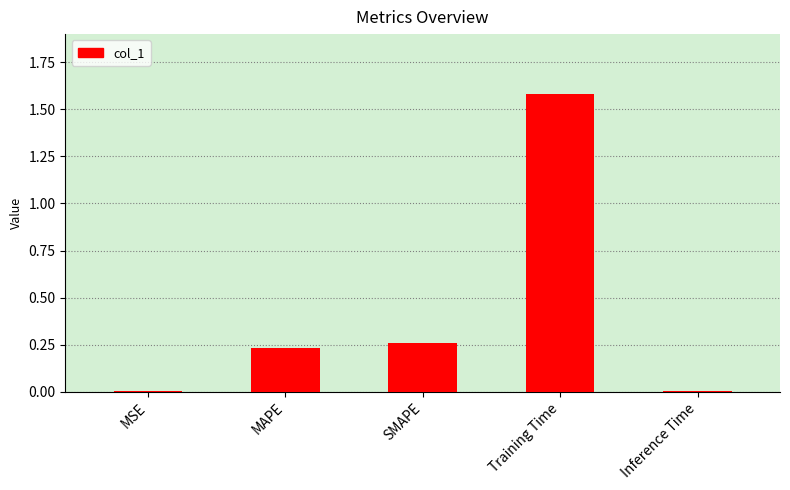

What is the change in value from MSE to MAPE?

+0.2